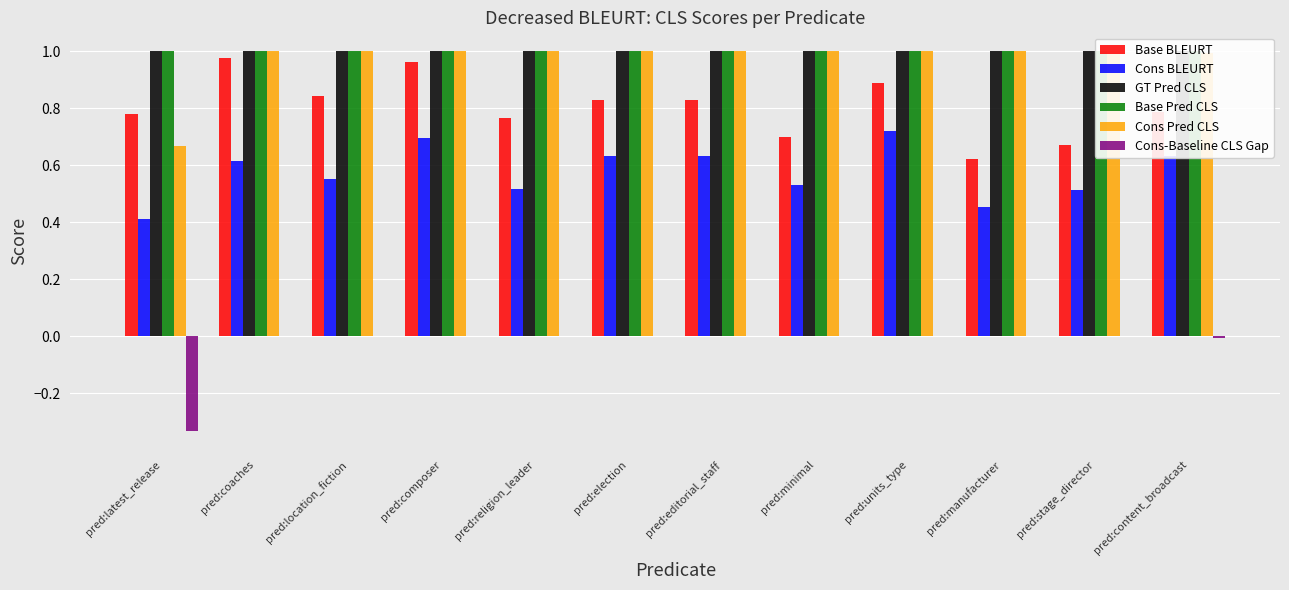

Which series has the largest range (max minus min)?

Base BLEURT